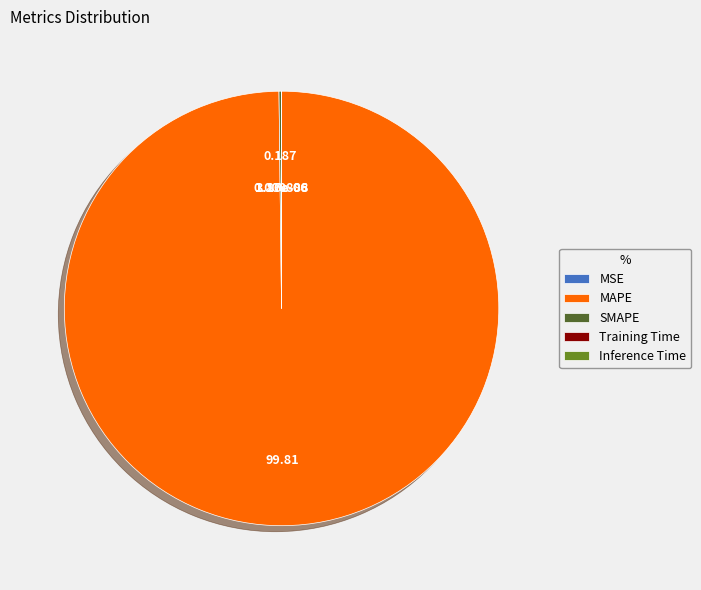

Which slice is the largest?

MAPE